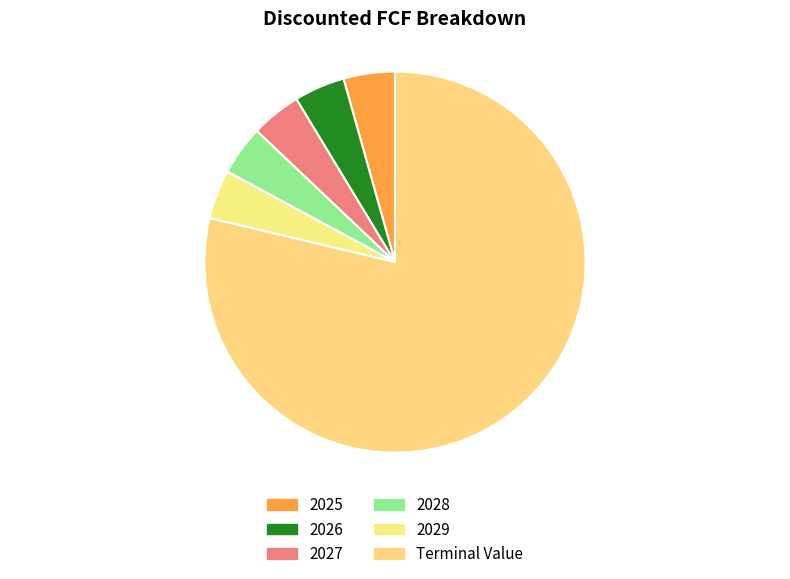

Approximately how many times larger is the value at Terminal Value compared to 2025?

18.1